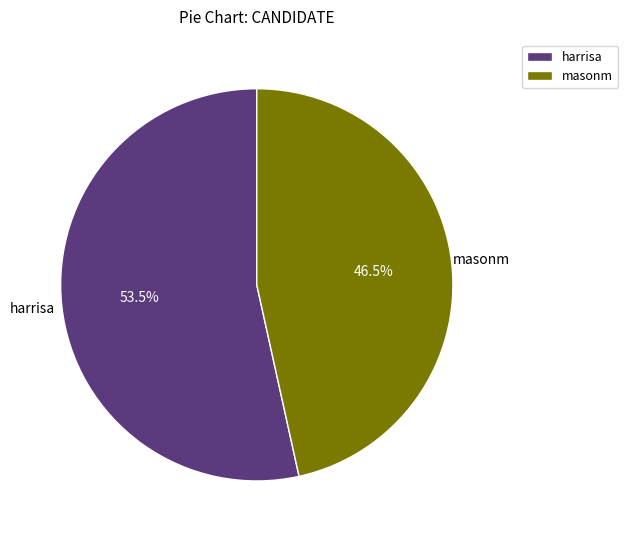

The masonm slice represents 34% of the pie. True or false?

False